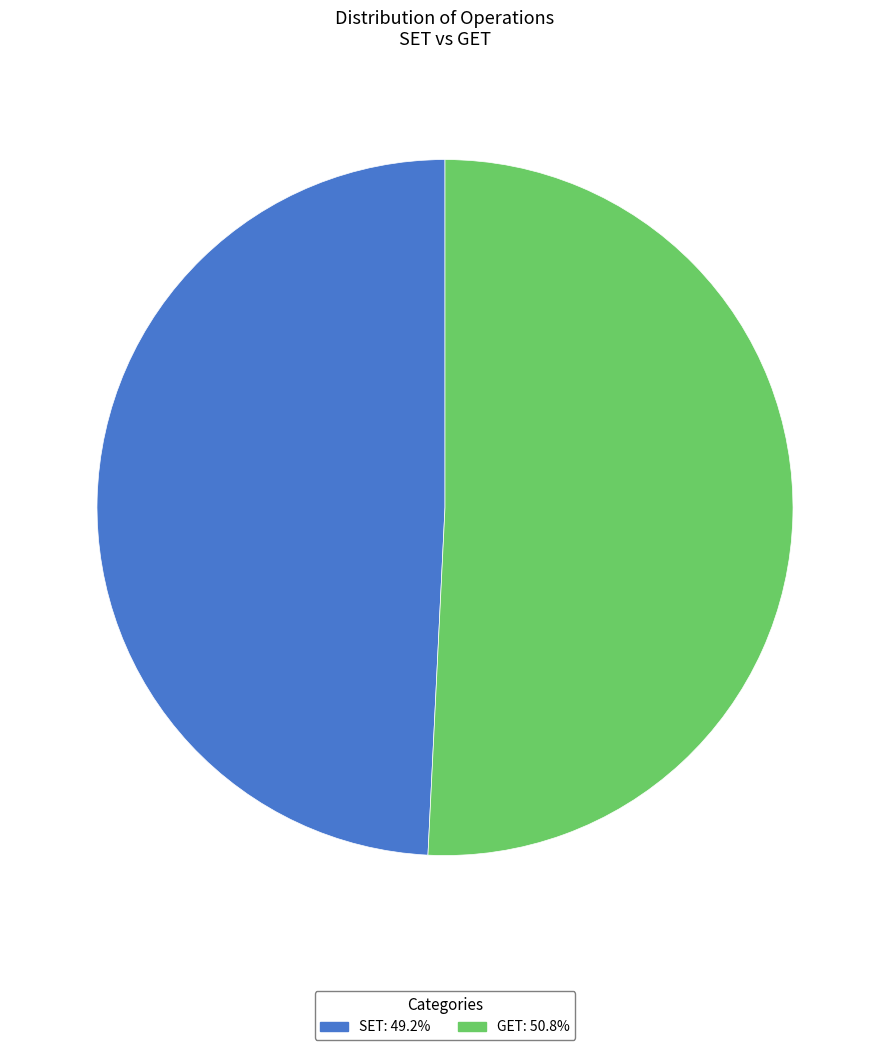

Rank the categories by value from lowest to highest.

SET, GET